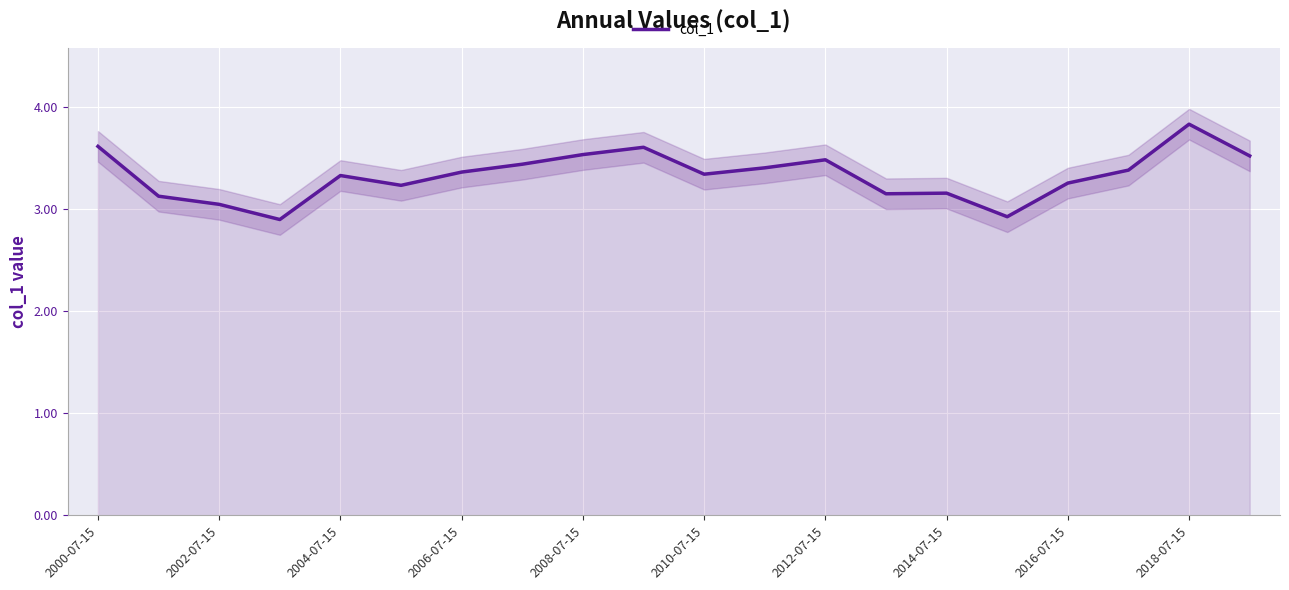

True or false: there are more than 0 points higher than both neighbors.

True